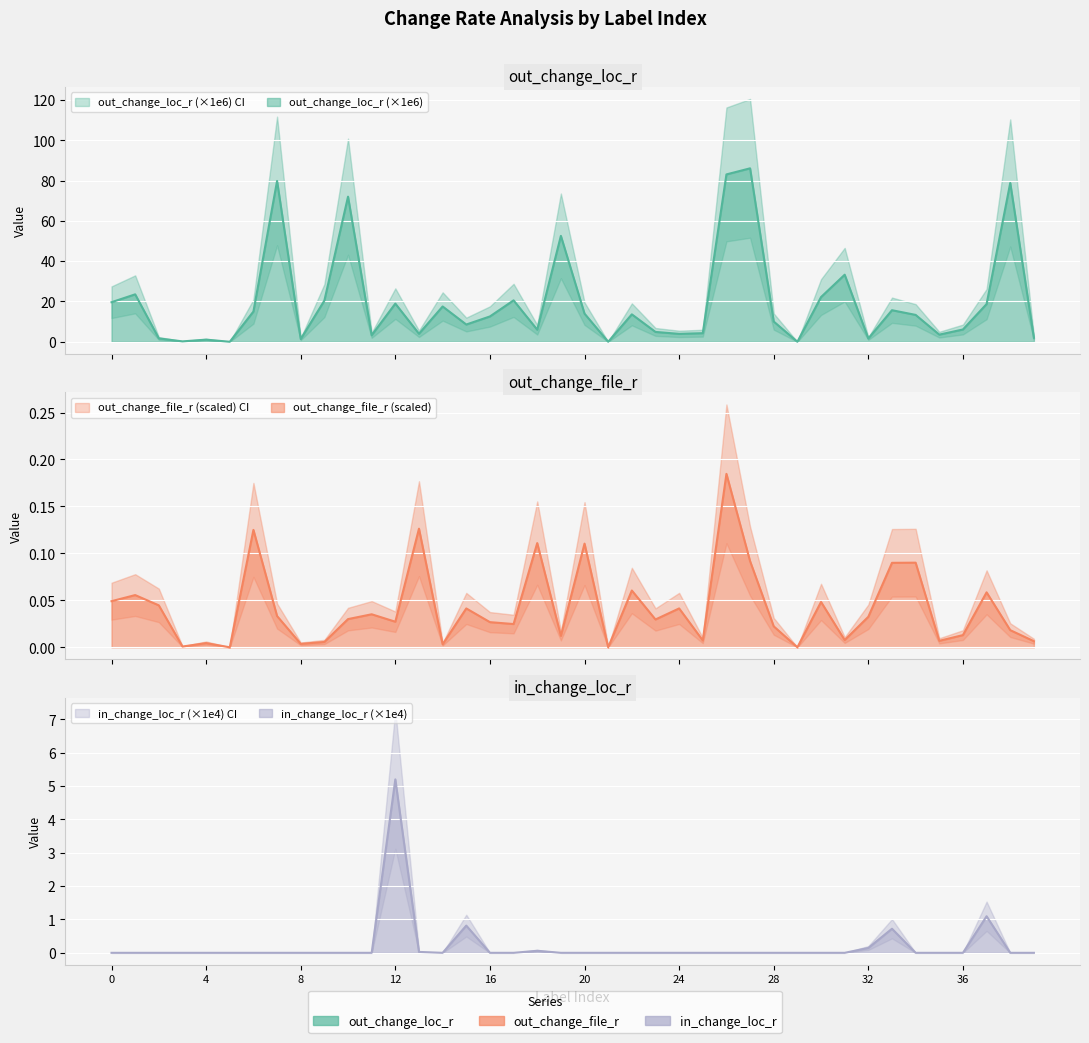

Which series has the largest total across all categories?

out_change_loc_r